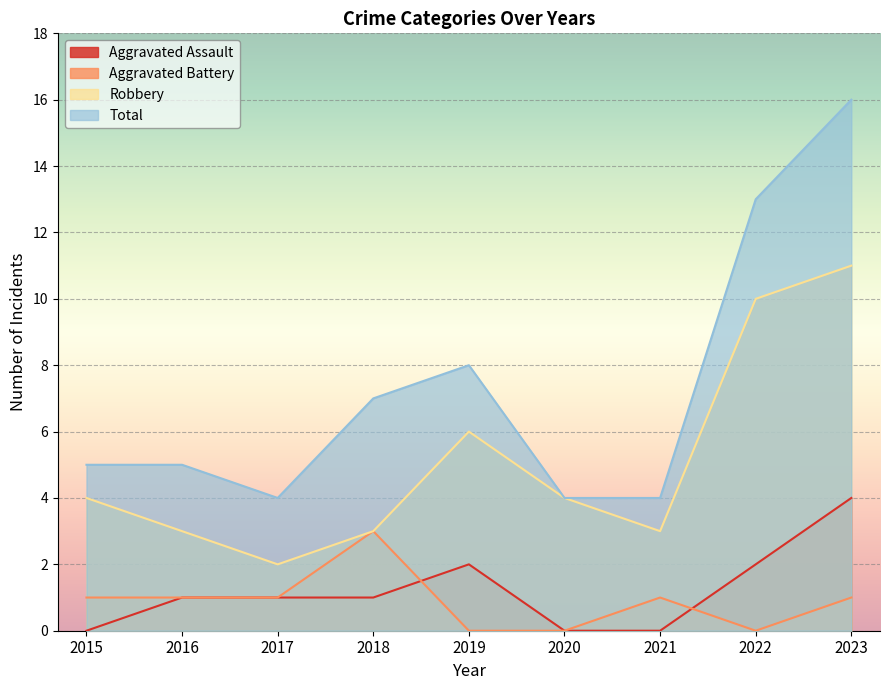

Rank the categories by Robbery value from lowest to highest.

2017, 2016, 2018, 2021, 2015, 2020, 2019, 2022, 2023